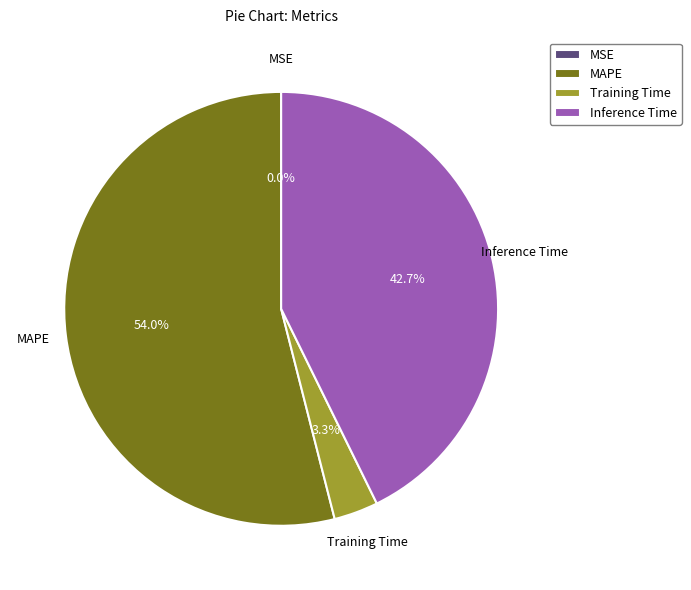

Is there a majority slice in this chart?

Yes